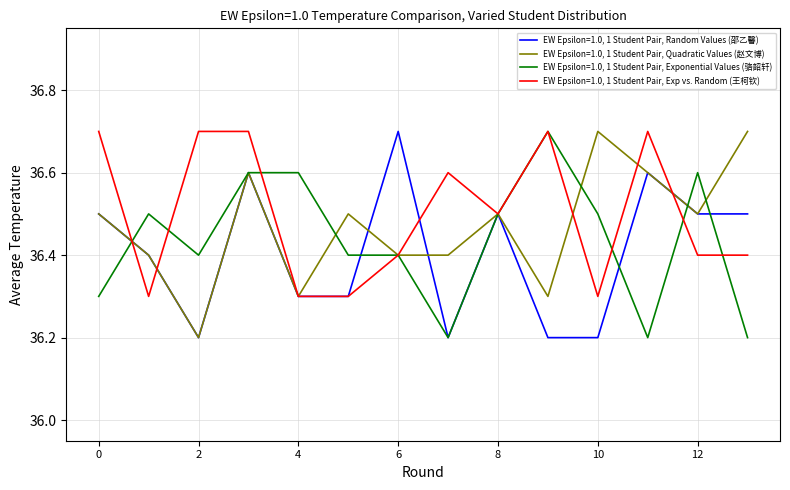

List the series in order of their overall mean, lowest first.

EW Epsilon=1.0, 1 Student Pair, Random Values (邵乙馨), EW Epsilon=1.0, 1 Student Pair, Exponential Values (骆韶轩), EW Epsilon=1.0, 1 Student Pair, Quadratic Values (赵文博), EW Epsilon=1.0, 1 Student Pair, Exp vs. Random (王柯钦)